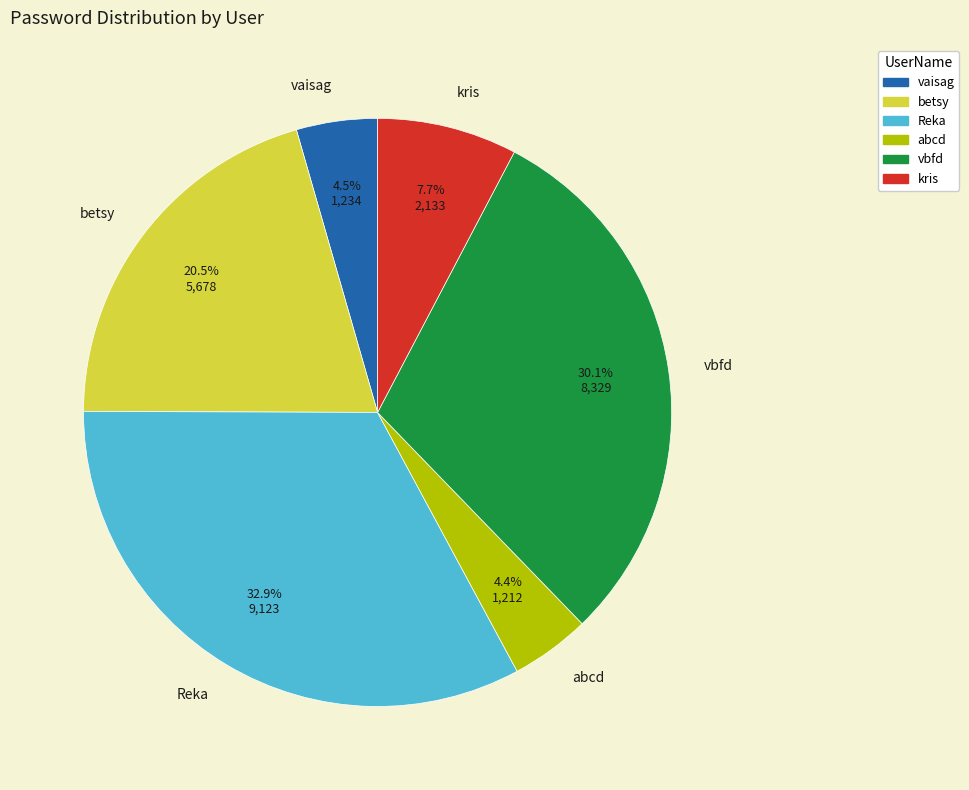

What is the ratio of the value at vbfd to the value at betsy?

1.5